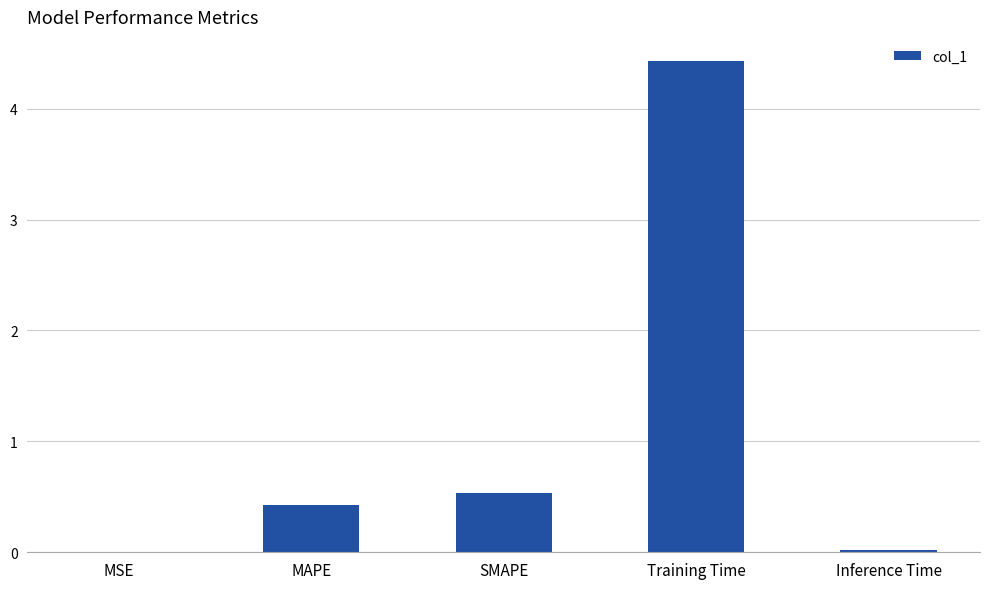

Are the bars horizontal?

No